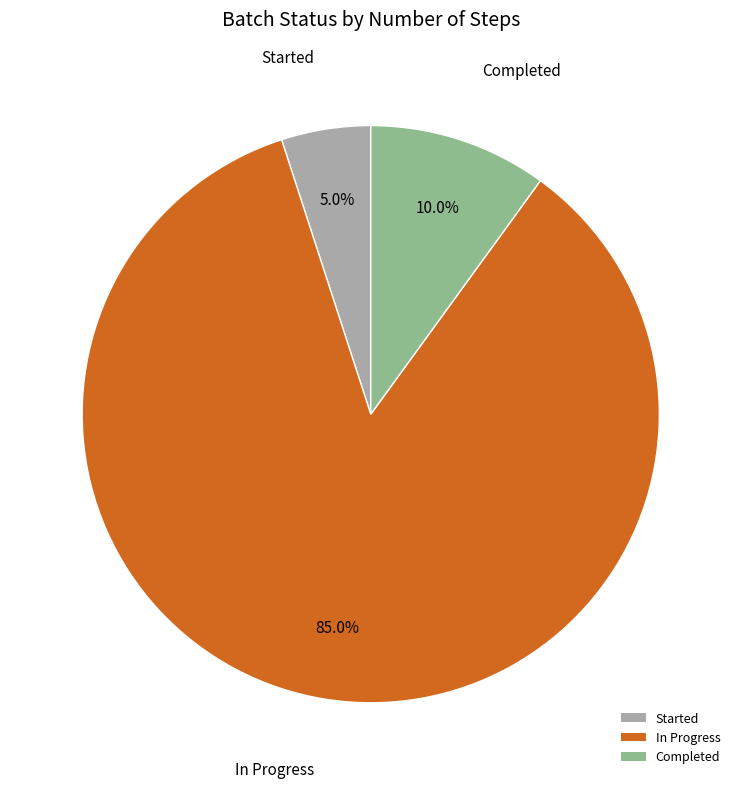

How many slices are in this pie chart?

3